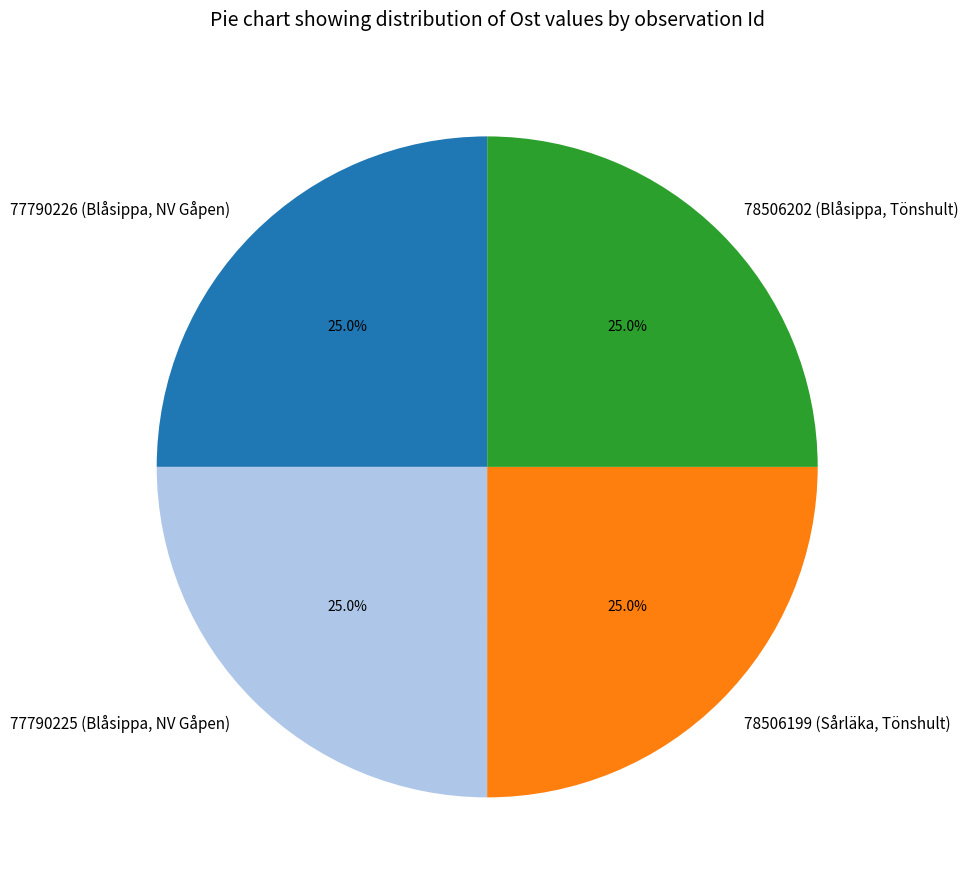

Does any single category account for the majority?

No